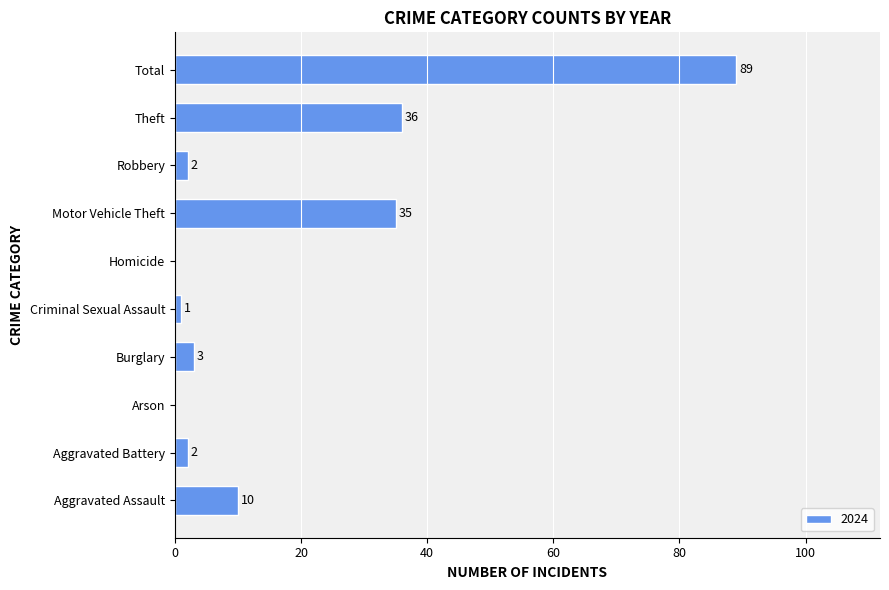

The value at Burglary is 3. True or false?

True